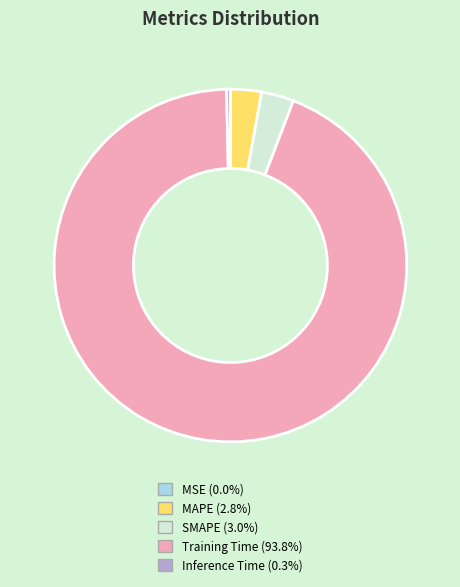

Which has a higher value, SMAPE or Training Time?

Training Time